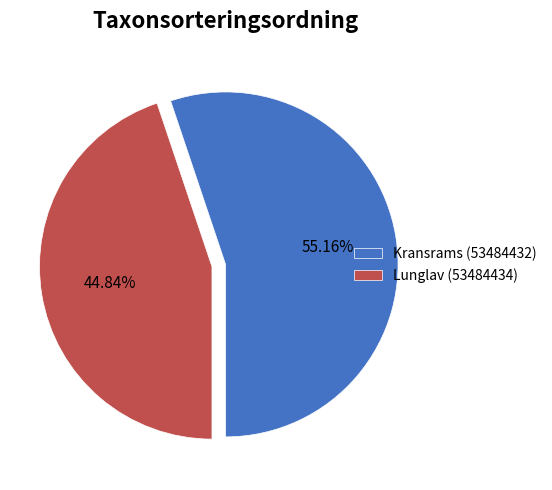

To the nearest percent, what percentage of the pie is Kransrams (53484432)?

55%